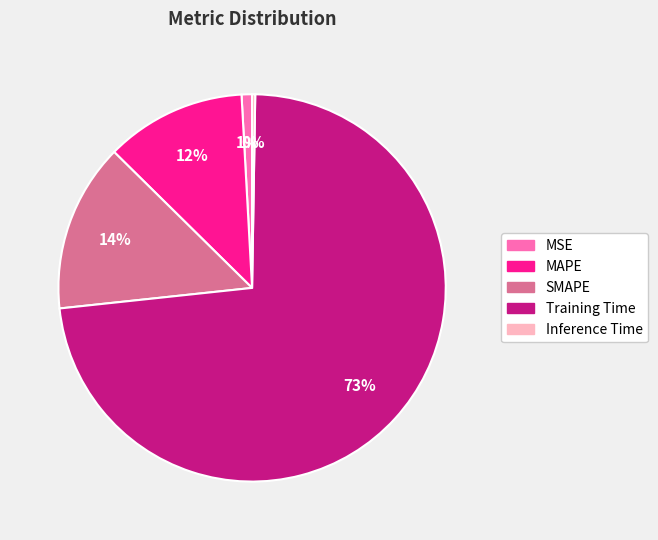

Is there a majority slice in this chart?

Yes